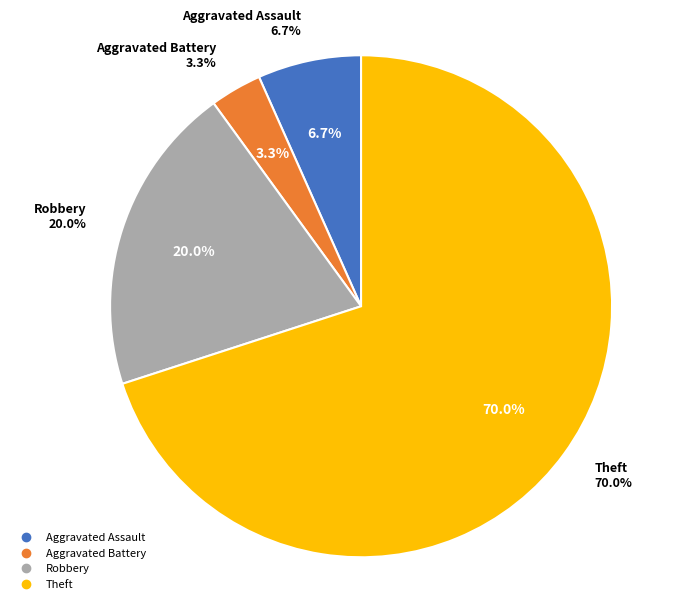

To the nearest percent, what is the average slice percentage?

25%